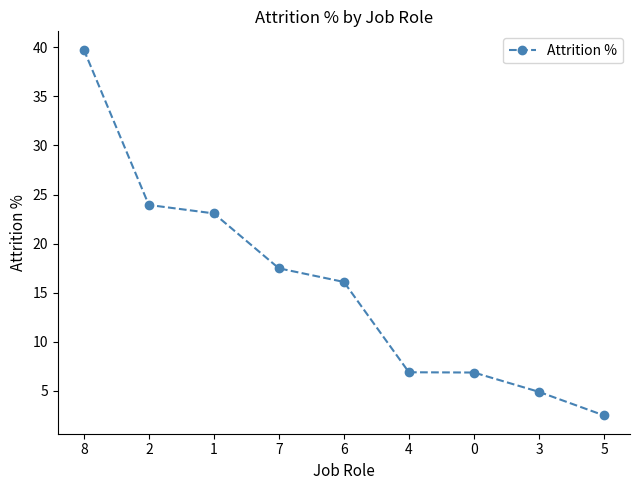

What position from the left is 0?

7